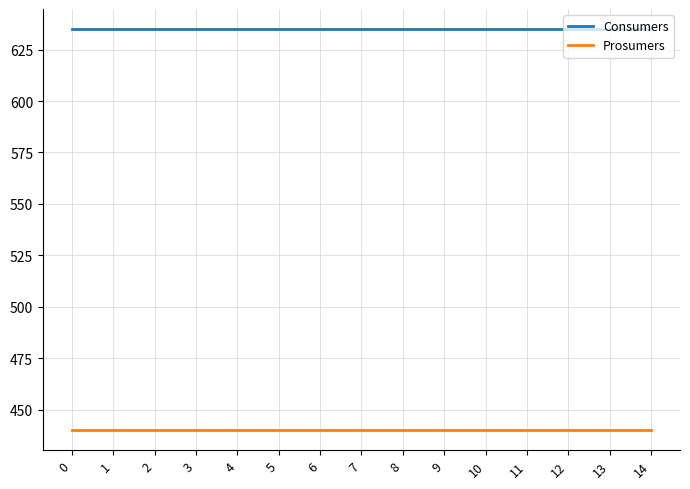

What is the sum of the Consumers values at 1 and 3?

1270